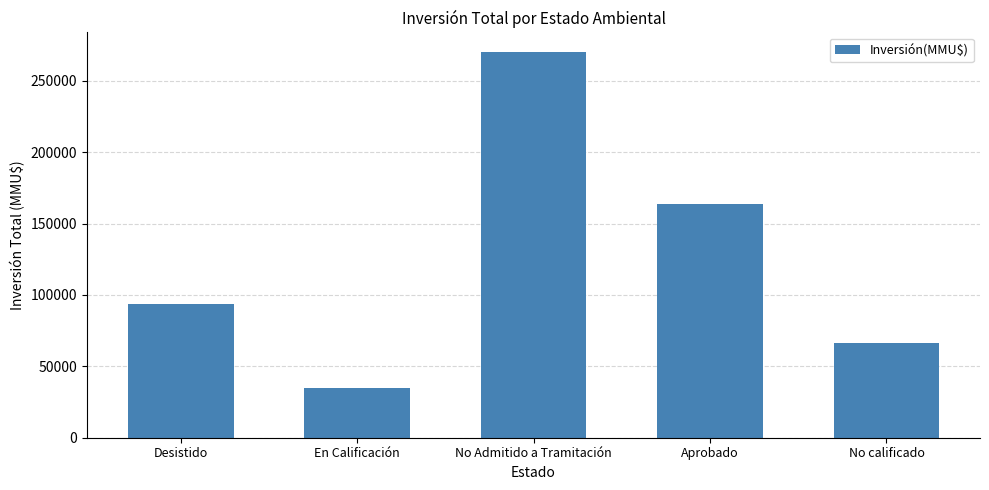

What is the ratio of the value at Desistido to the value at En Calificación?

2.7